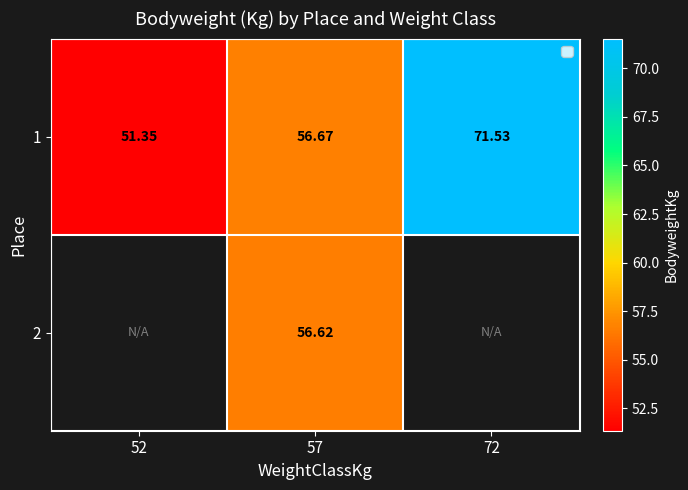

What is the sum of all 1 values?

179.6